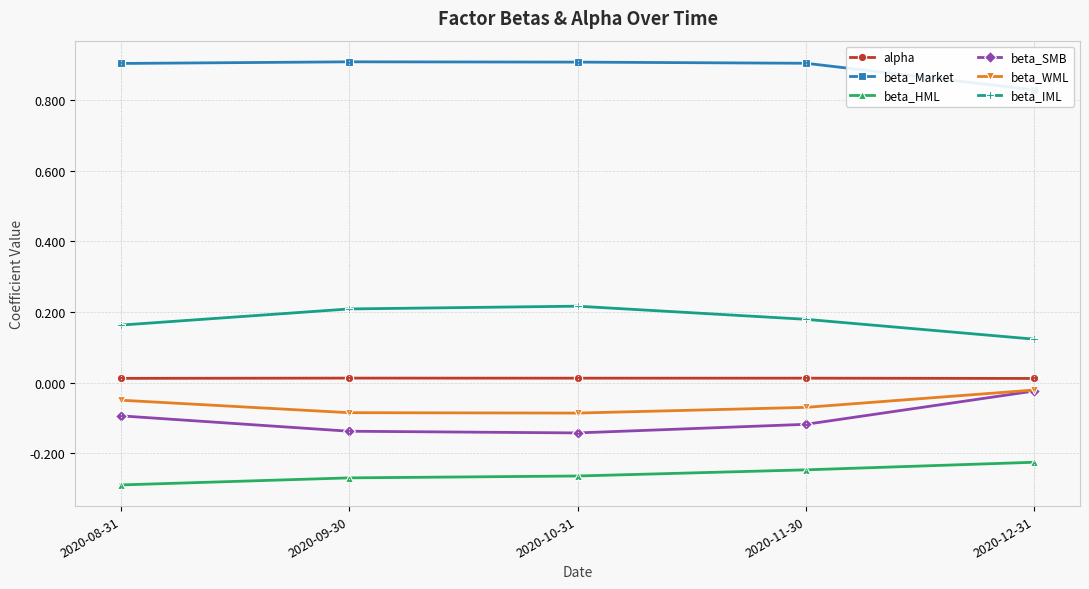

What is the sum of all alpha values?

0.1